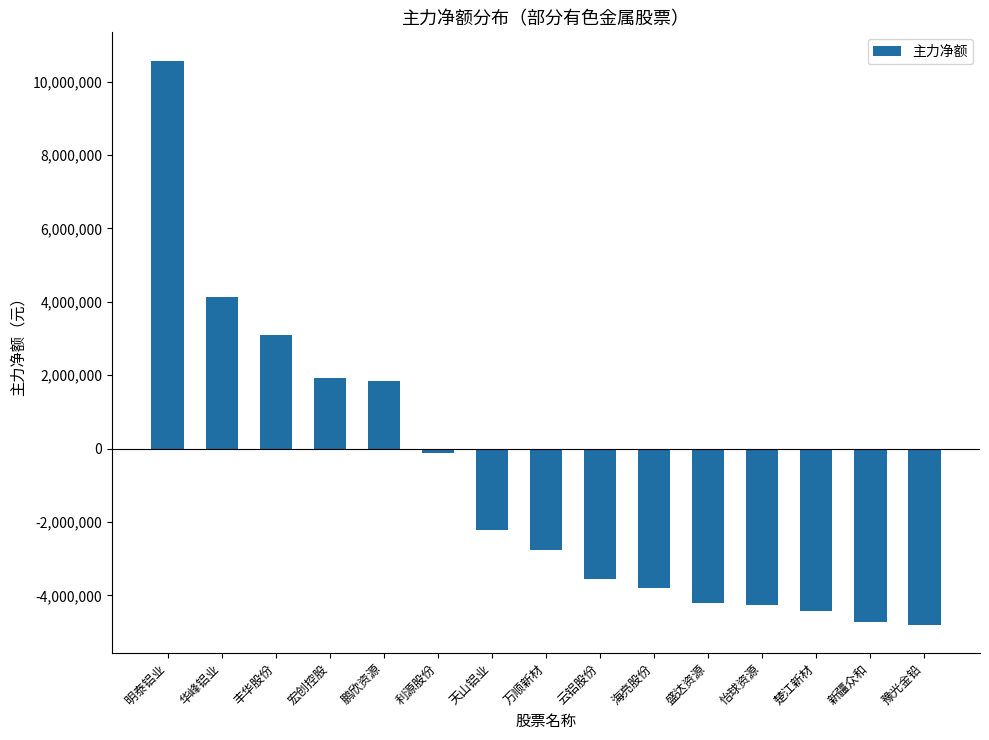

The value at 怡球资源 is -5962609. True or false?

False